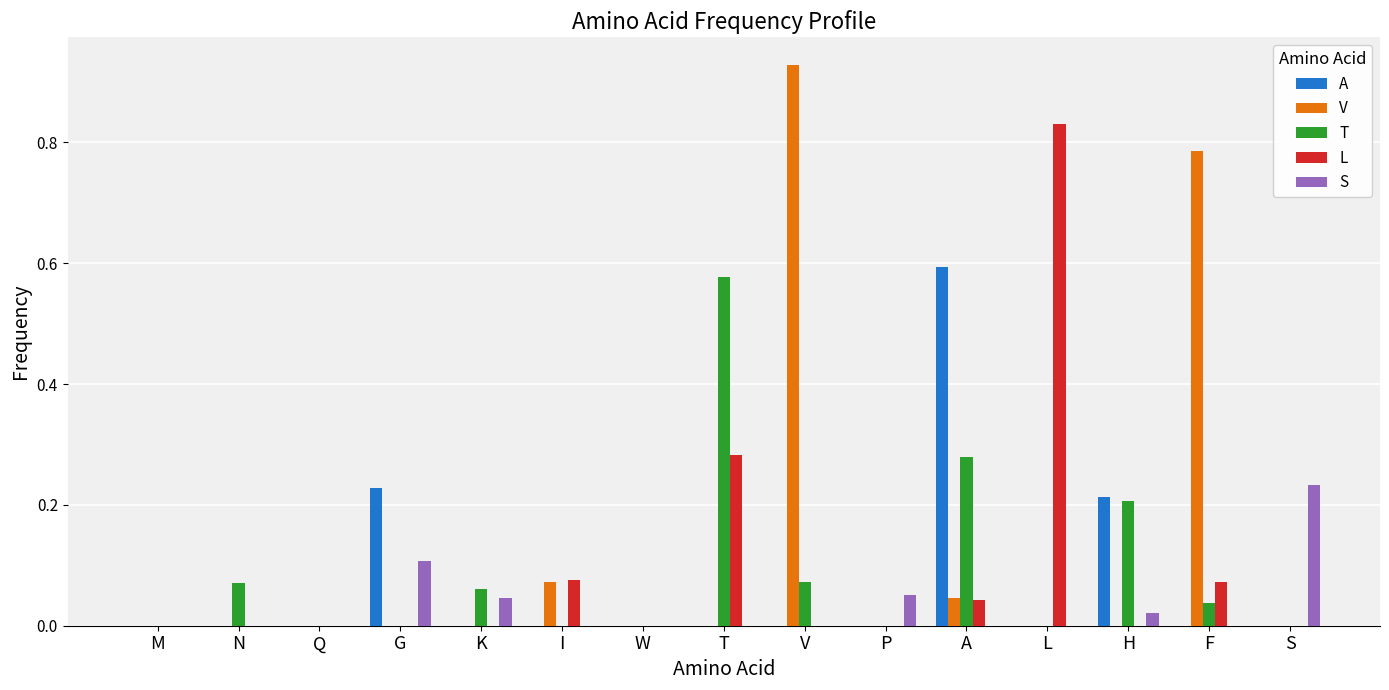

What are all the series names shown in the legend?

A, V, T, L, S